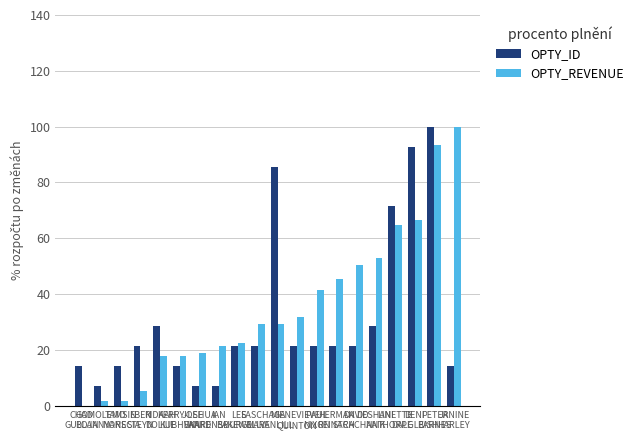

What is the sum of all OPTY_REVENUE values?

711.5